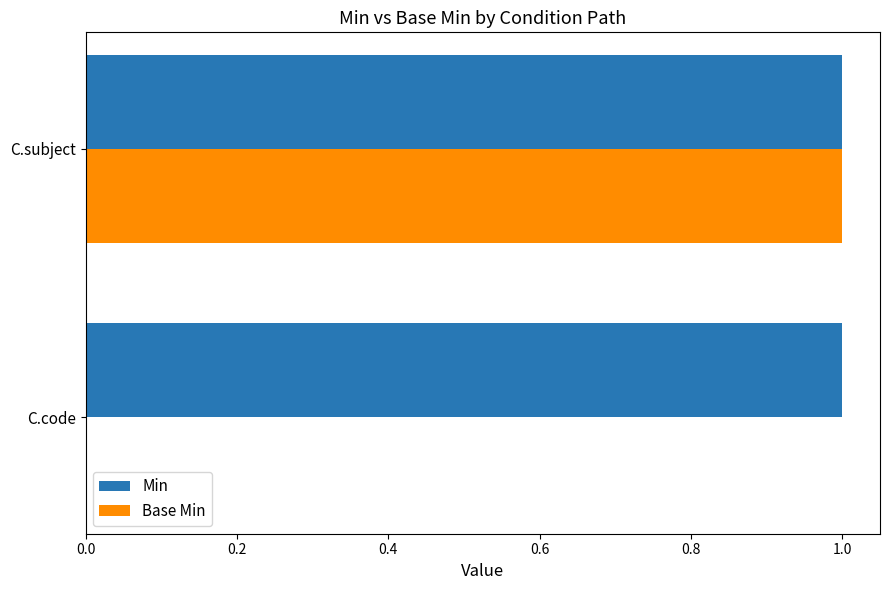

Is the value of Min at C.code greater than the value of Base Min at C.code?

Yes